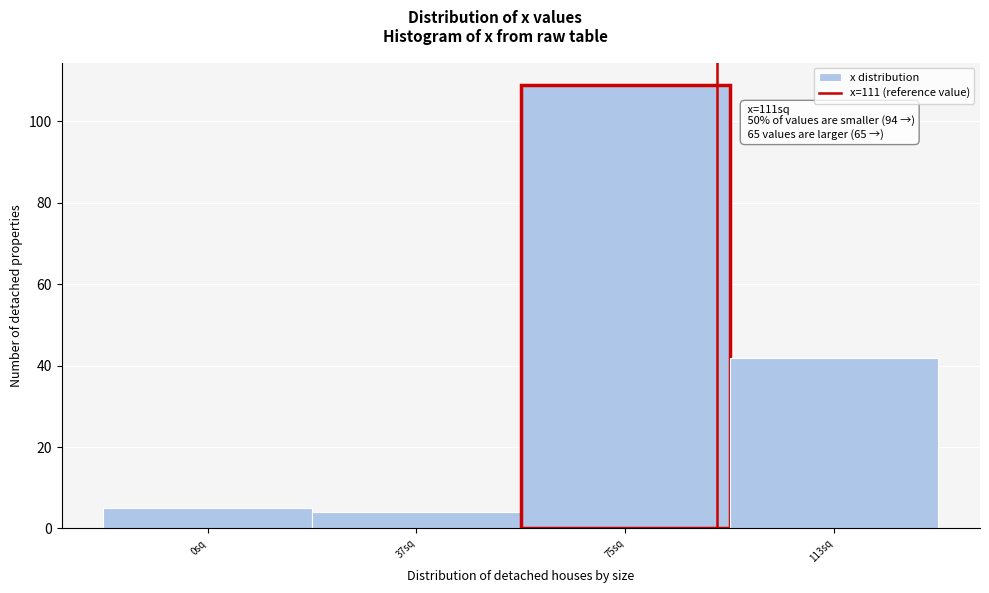

Reading left to right, list all the values displayed in this chart.

5	4	109	42